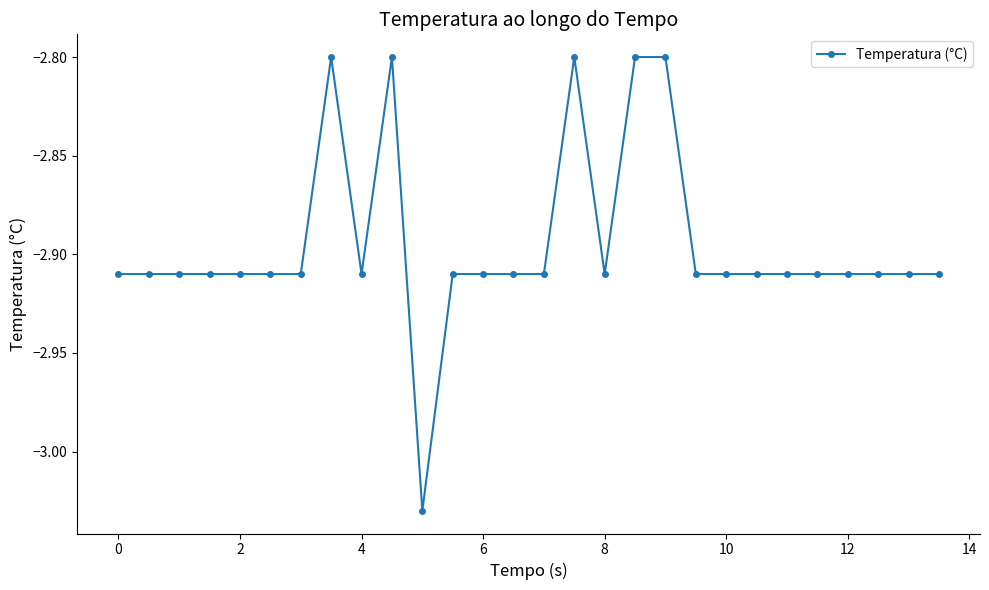

What is the sum of all values?

-81.0